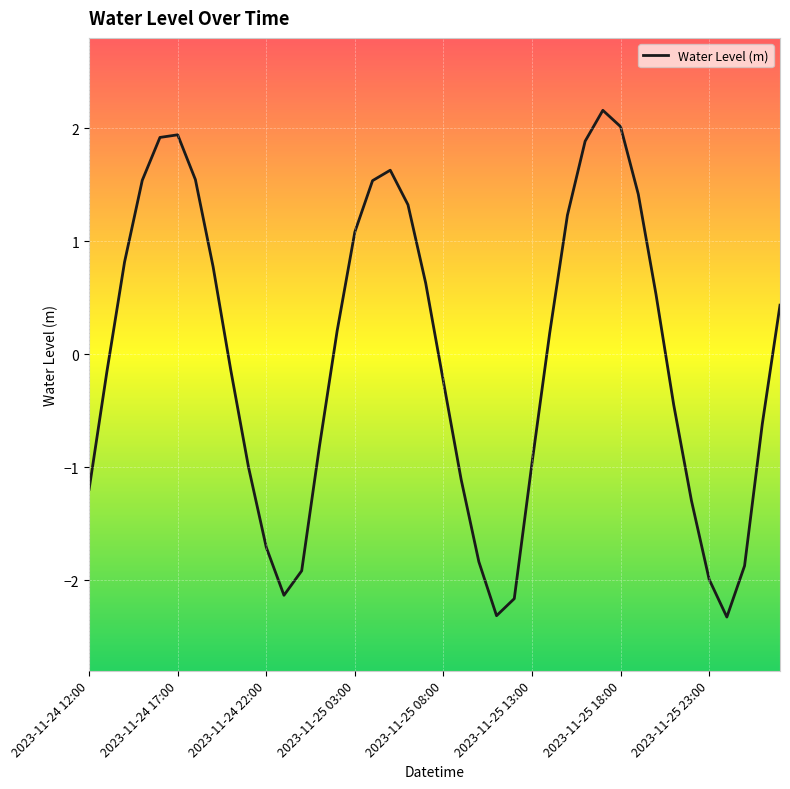

How many values are below 0?

20